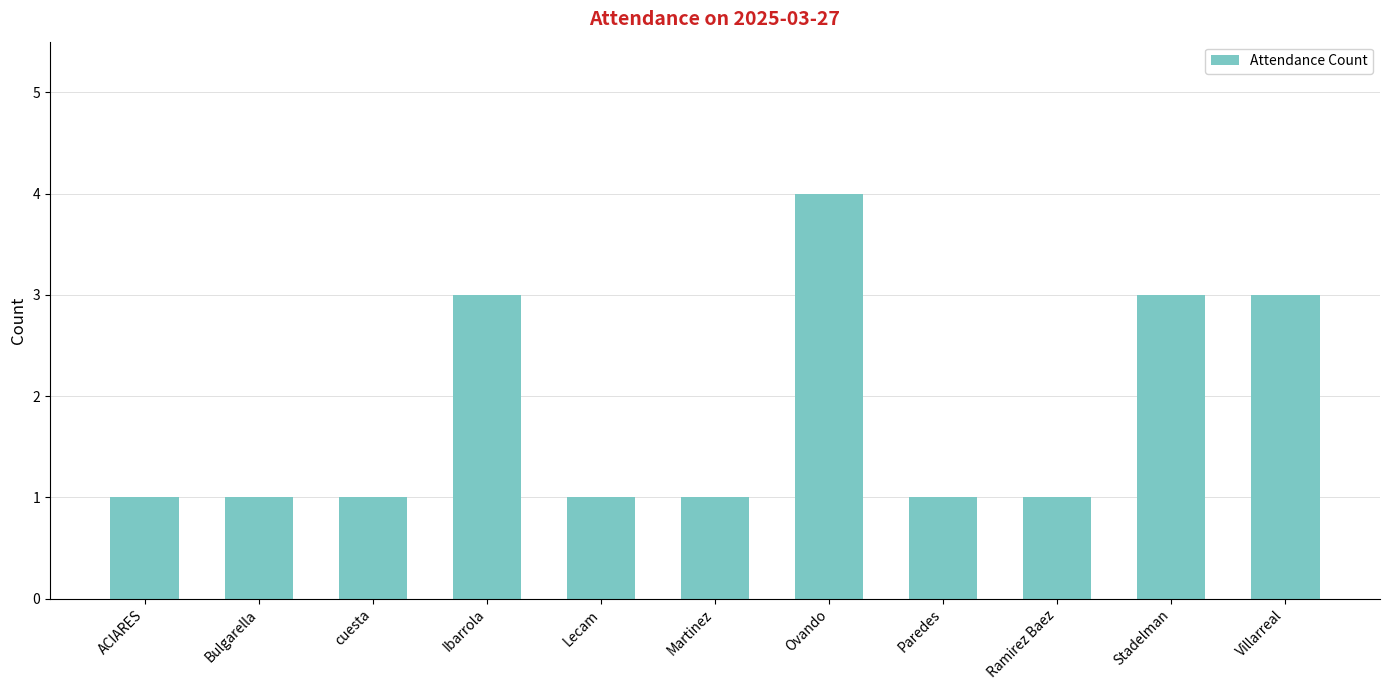

The chart shows a value of 3 at Stadelman. True or false?

True